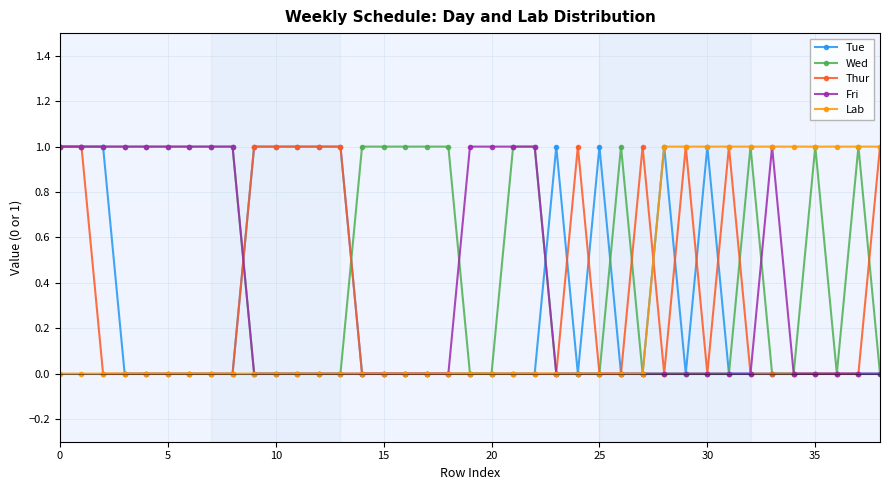

How many lines are shown in the chart?

5